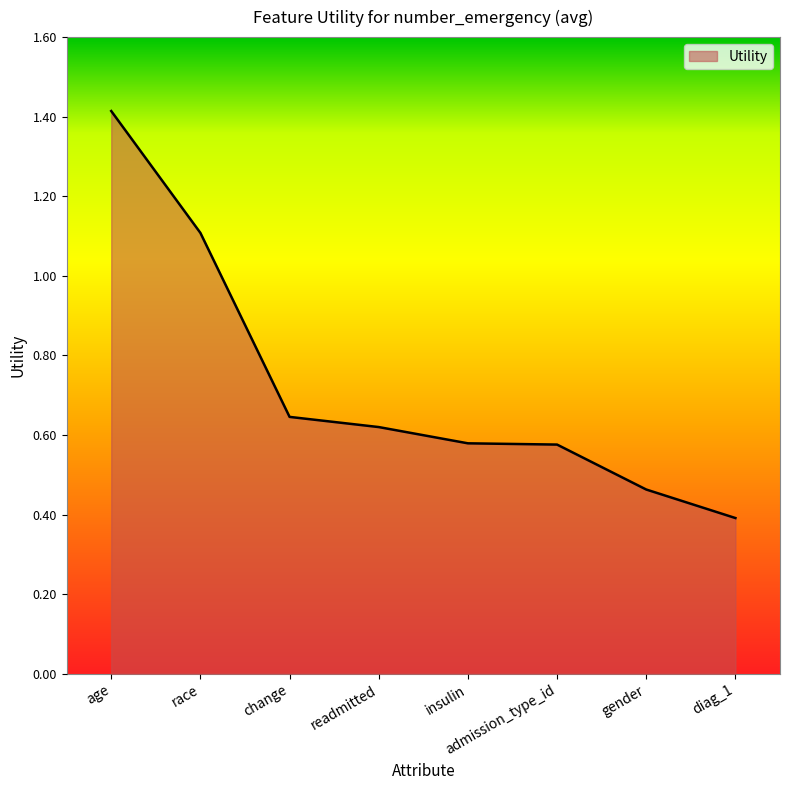

Count the values in the range 0 to 1.

6